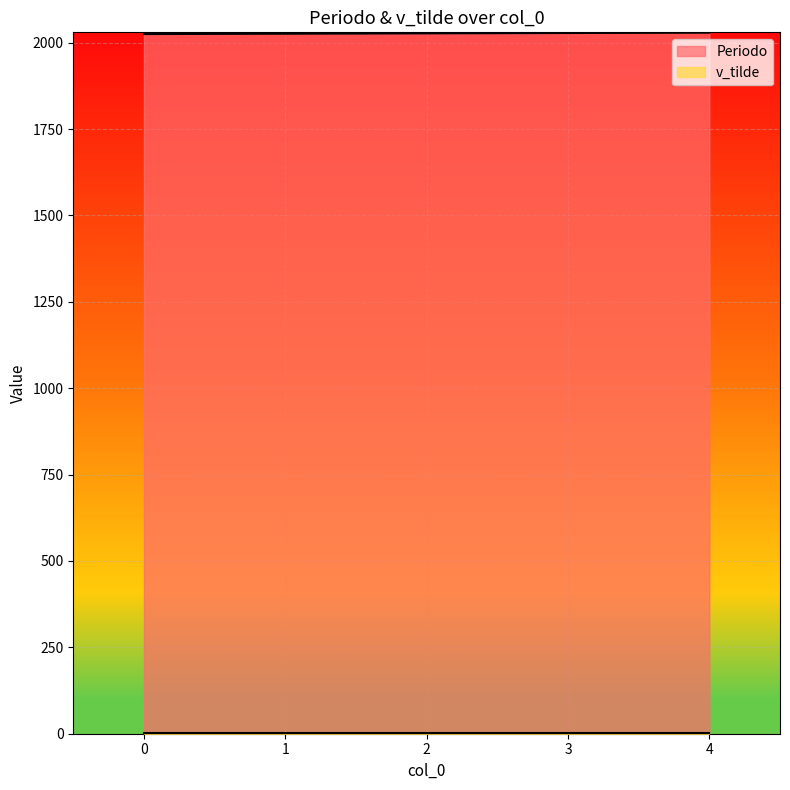

How many lines are shown in the chart?

2